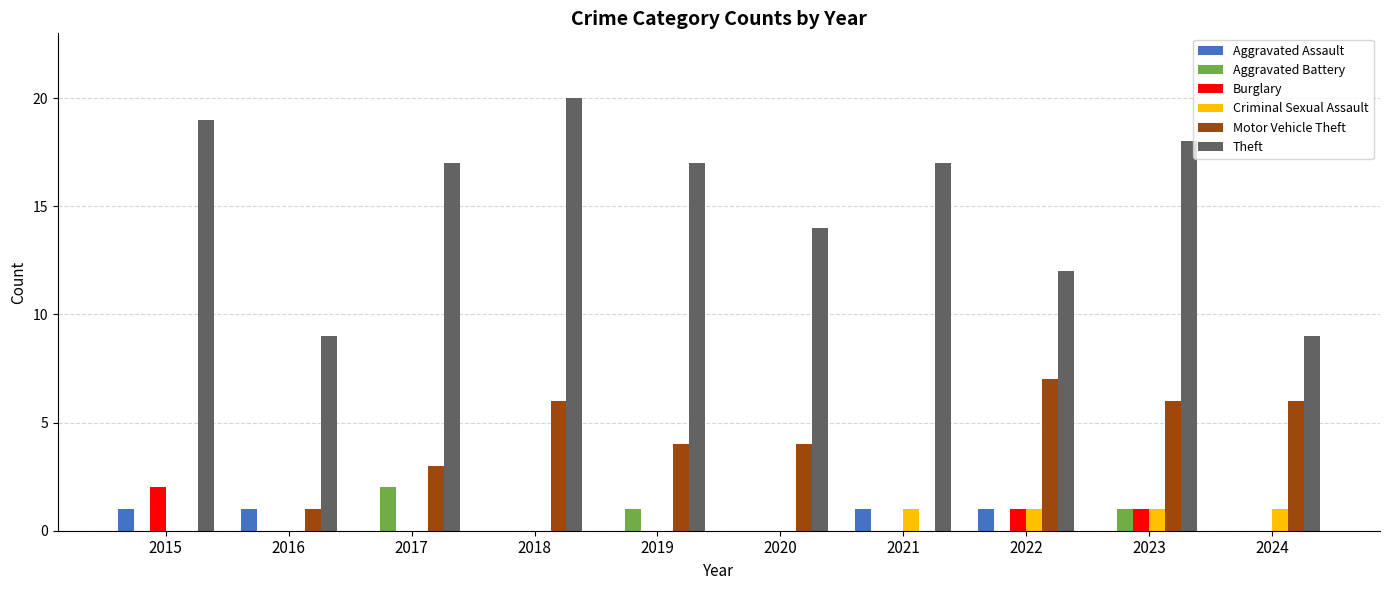

Reading left to right, extract all data points from this chart.

Aggravated Assault: 1	1	0	0	0	0	1	1	0	0
Aggravated Battery: 0	0	2	0	1	0	0	0	1	0
Burglary: 2	0	0	0	0	0	0	1	1	0
Criminal Sexual Assault: 0	0	0	0	0	0	1	1	1	1
Motor Vehicle Theft: 0	1	3	6	4	4	0	7	6	6
Theft: 19	9	17	20	17	14	17	12	18	9